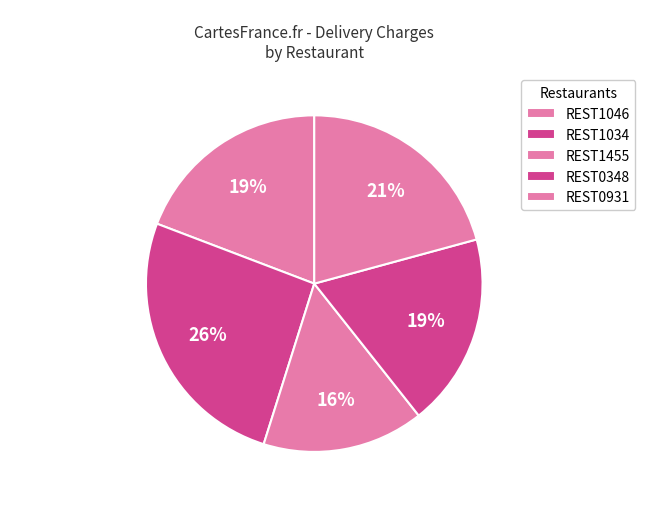

Which has a higher value, REST1455 or REST1046?

REST1046